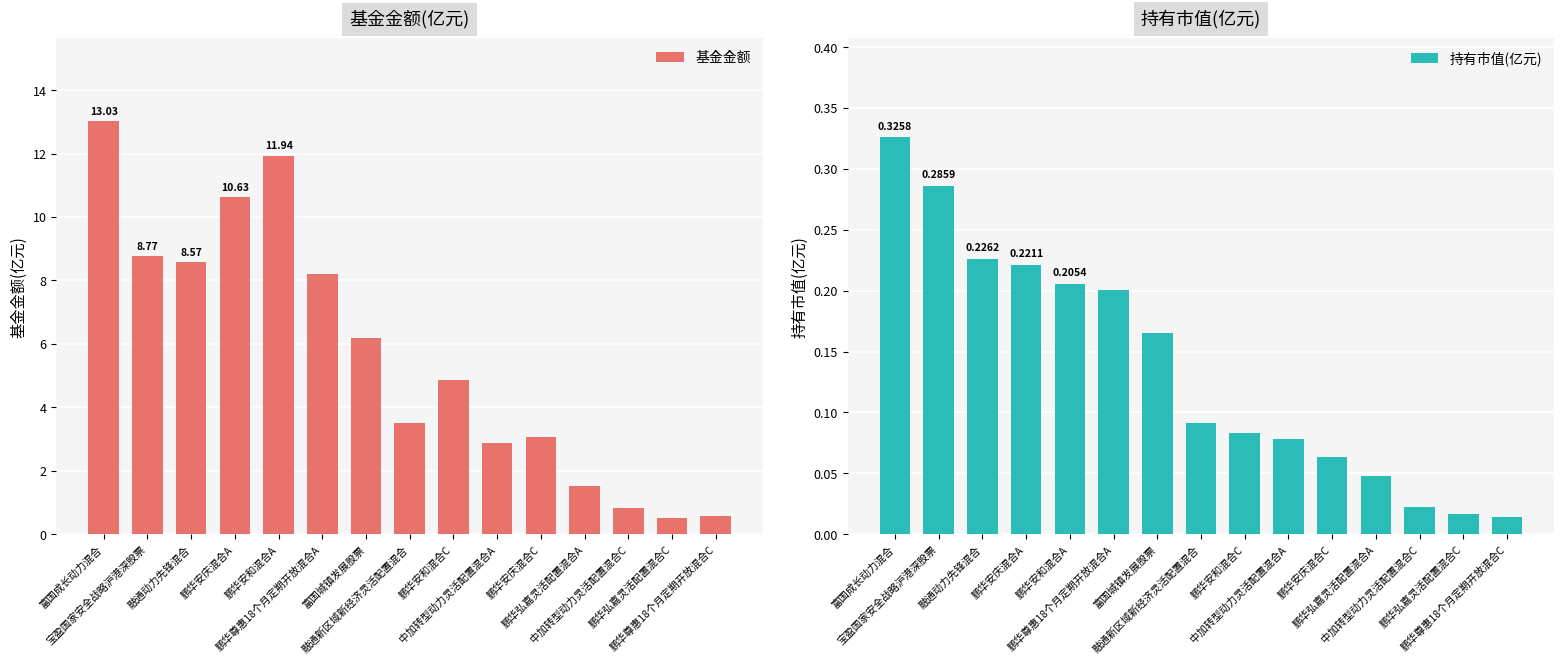

List the labels in order of 基金金额 value, smallest first.

鹏华弘嘉灵活配置混合C, 鹏华尊惠18个月定期开放混合C, 中加转型动力灵活配置混合C, 鹏华弘嘉灵活配置混合A, 中加转型动力灵活配置混合A, 鹏华安庆混合C, 融通新区域新经济灵活配置混合, 鹏华安和混合C, 富国城镇发展股票, 鹏华尊惠18个月定期开放混合A, 融通动力先锋混合, 宝盈国家安全战略沪港深股票, 鹏华安庆混合A, 鹏华安和混合A, 富国成长动力混合